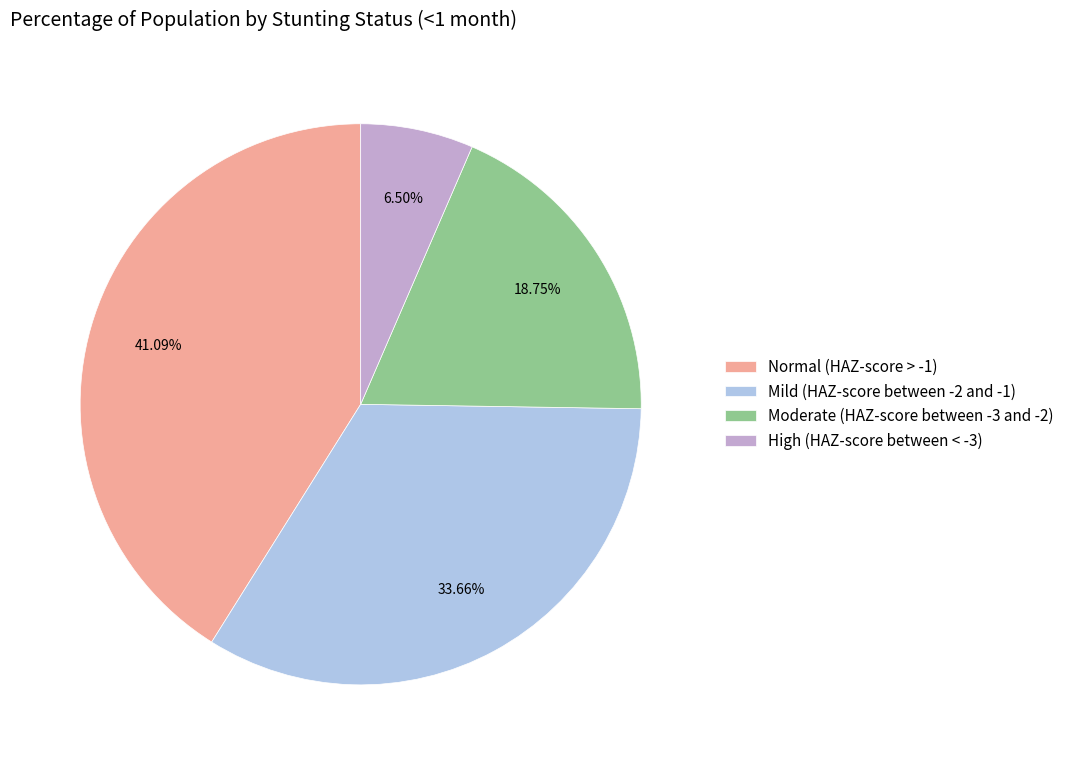

Between Mild (HAZ-score between -2 and -1) and Moderate (HAZ-score between -3 and -2), which is larger?

Mild (HAZ-score between -2 and -1)